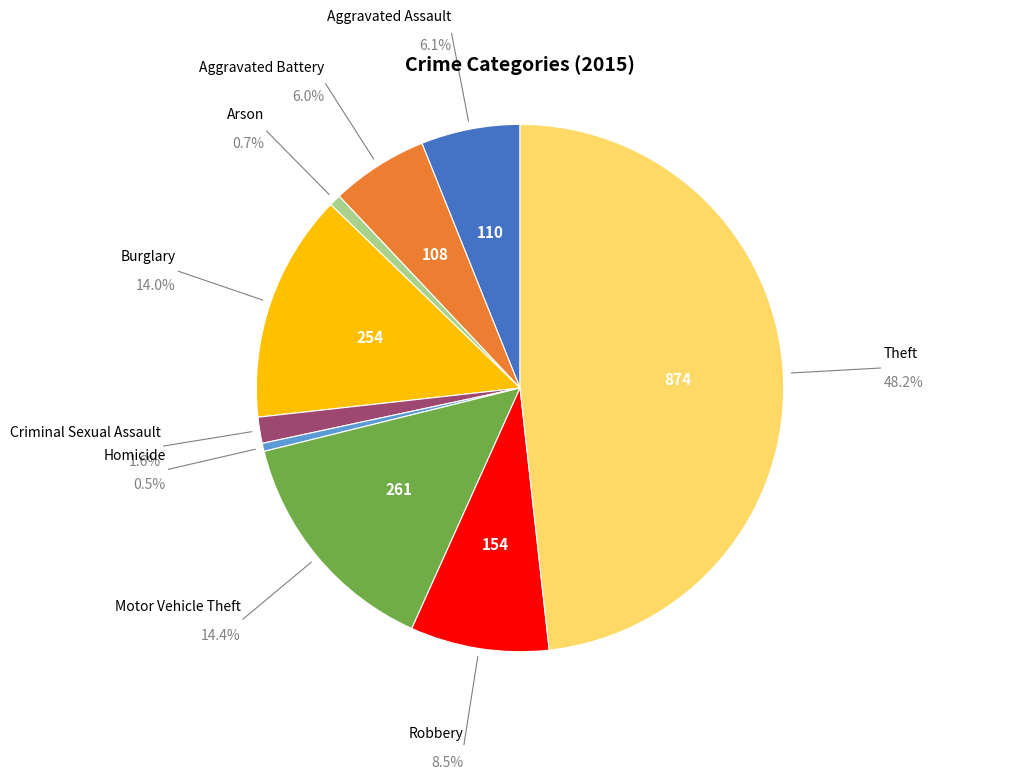

How many slices are in this pie chart?

9